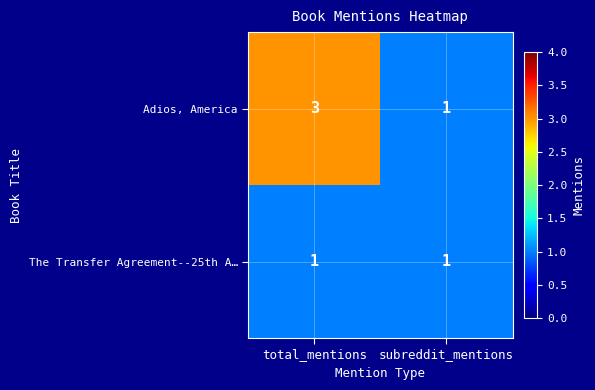

Rank the series by their average value, from lowest to highest.

The Transfer Agreement--25th A…, Adios, America